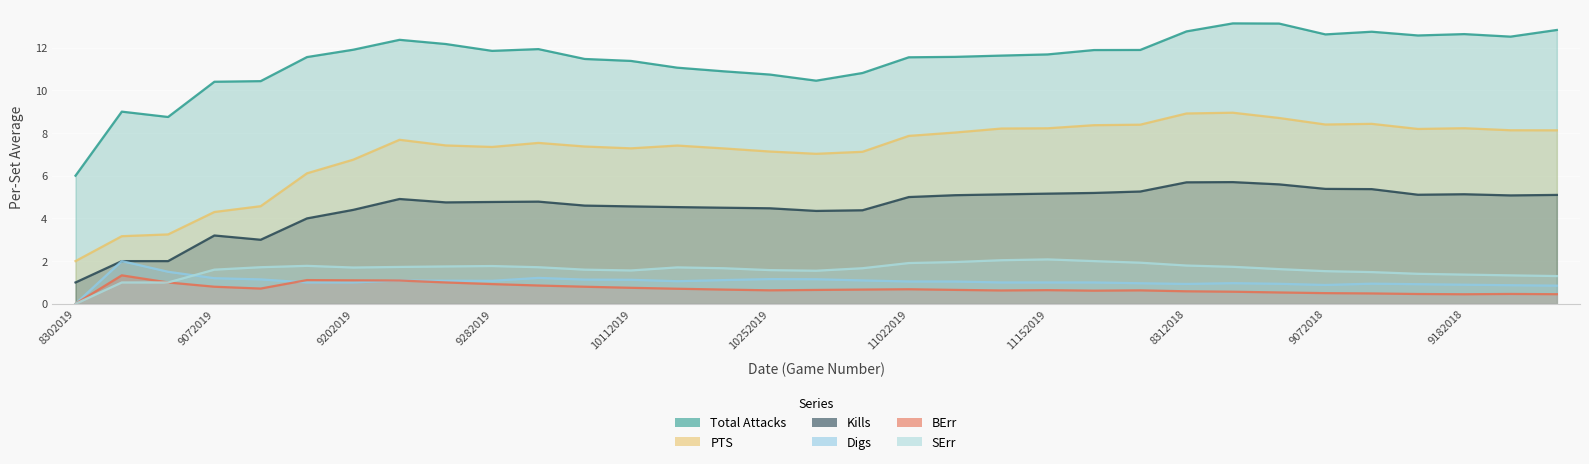

Between 10192019 and 9142018, which series saw the biggest shift?

Total Attacks